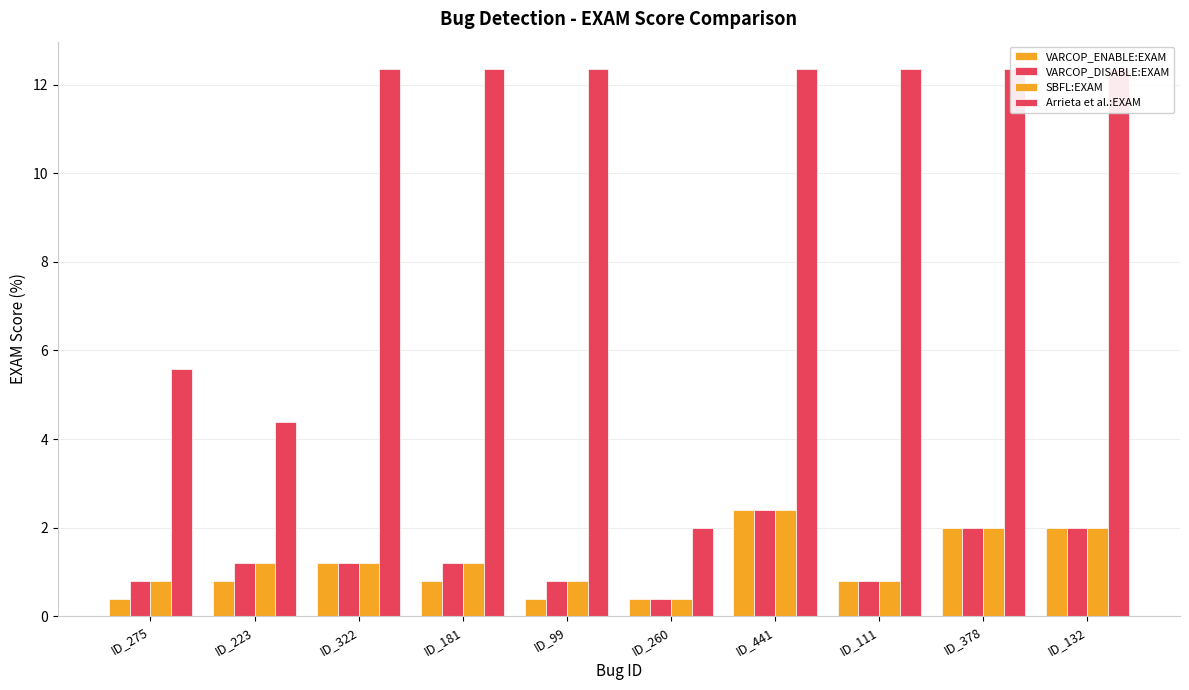

Where is Arrieta et al.:EXAM nearest to the value 7?

ID_275